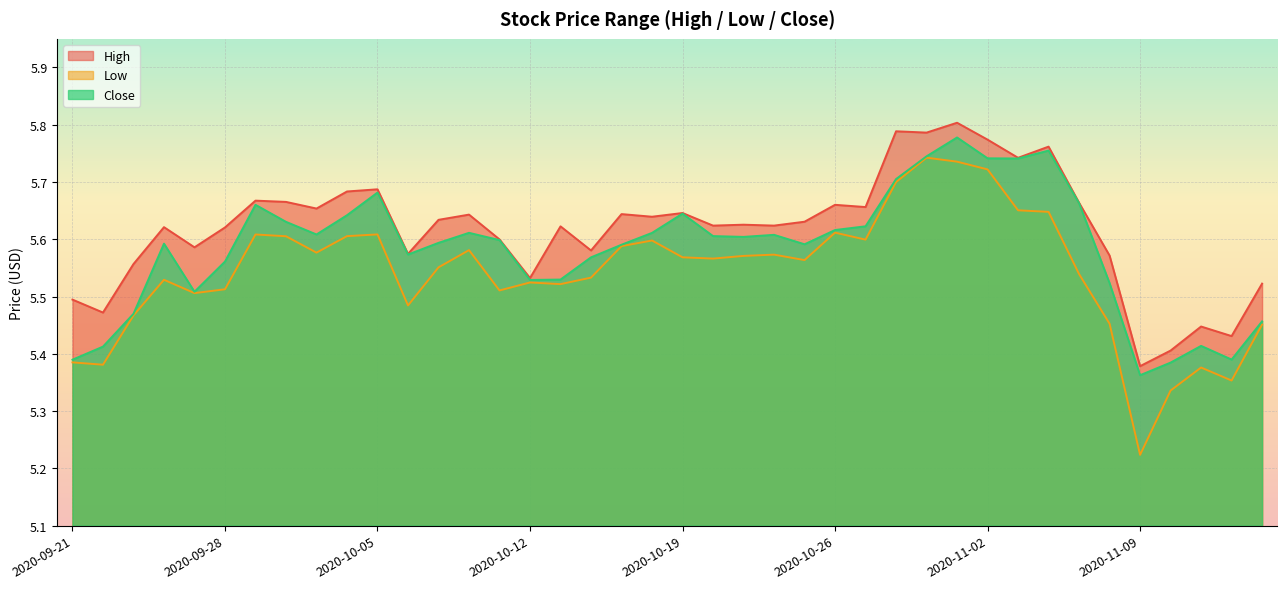

At which category is the sum across all series the highest?

2020-10-30